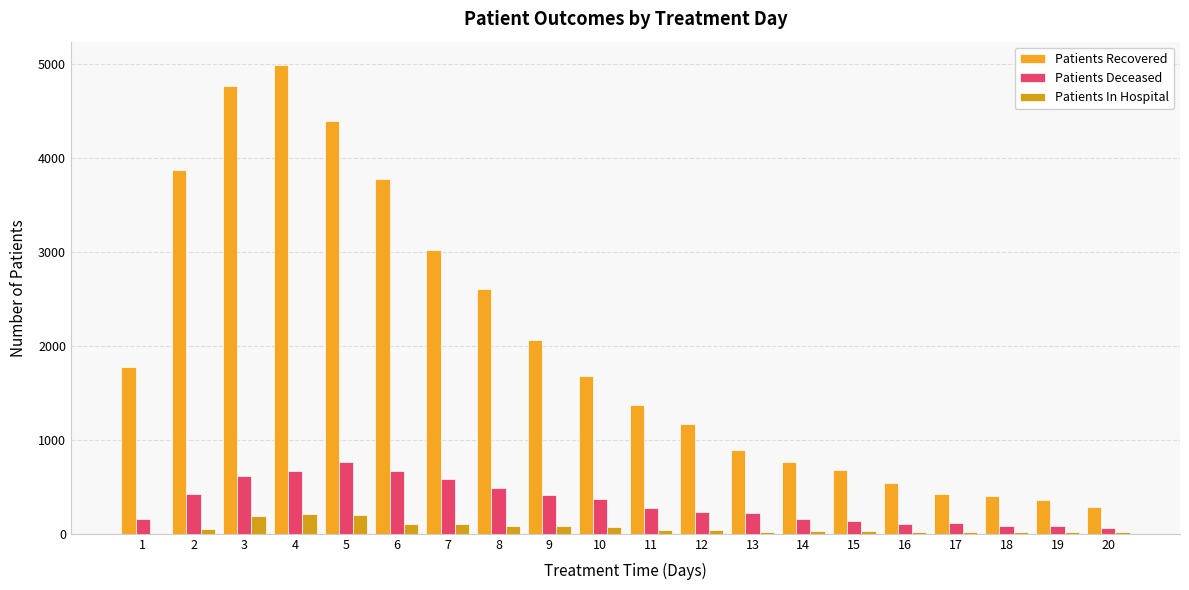

How many groups of bars are there?

20